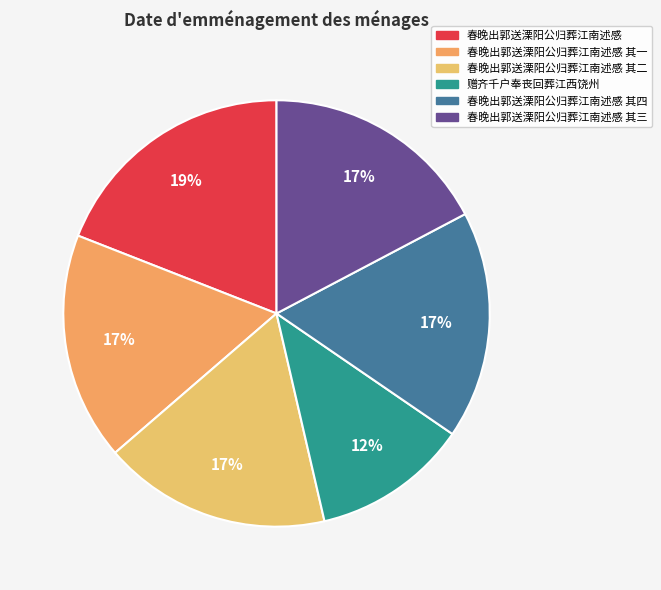

Do 赠齐千户奉丧回葬江西饶州 and 春晚出郭送溧阳公归葬江南述感 其三 together represent more than half of the pie?

No